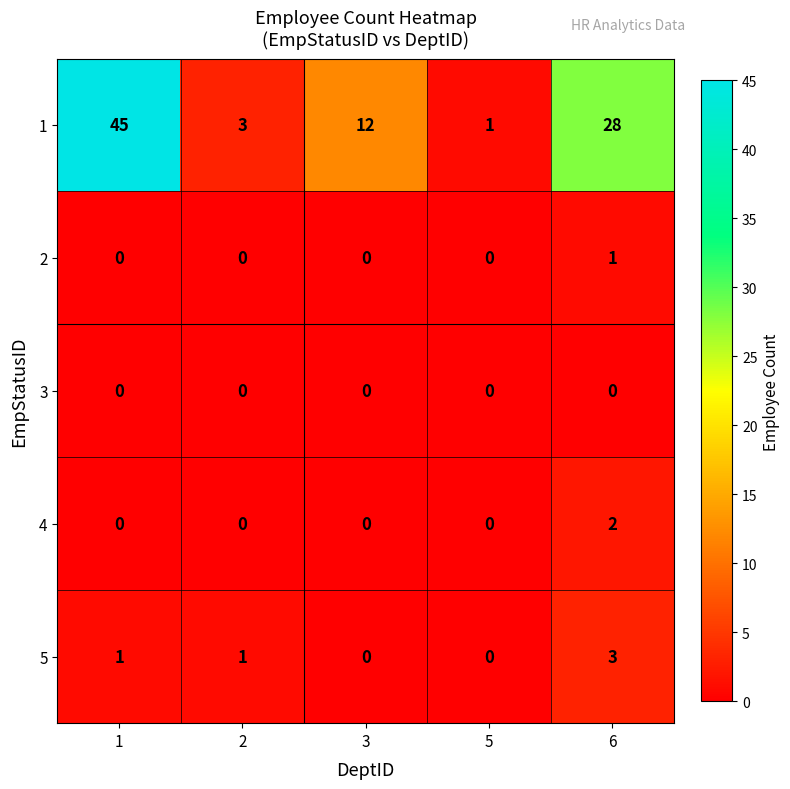

Reading right to left, what are all the values shown in this chart?

1: 28	1	12	3	45
2: 1	0	0	0	0
3: 0	0	0	0	0
4: 2	0	0	0	0
5: 3	0	0	1	1